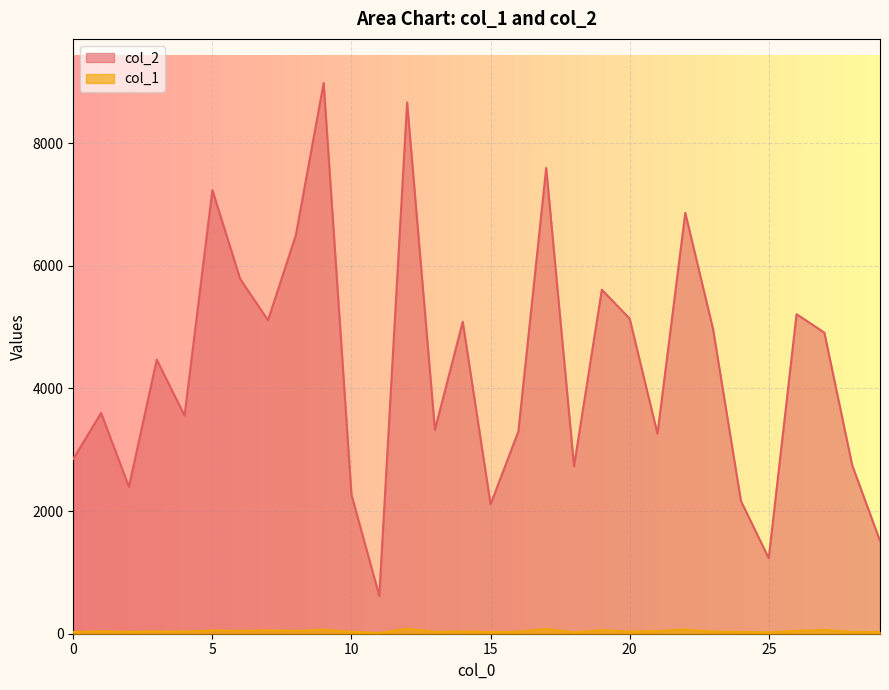

Where is the first local minimum for col_1?

2